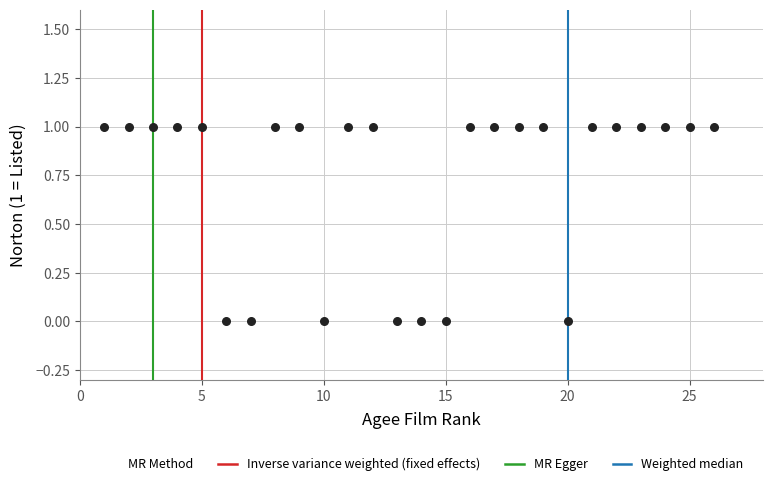

What is the range of X values (max minus min)?

25